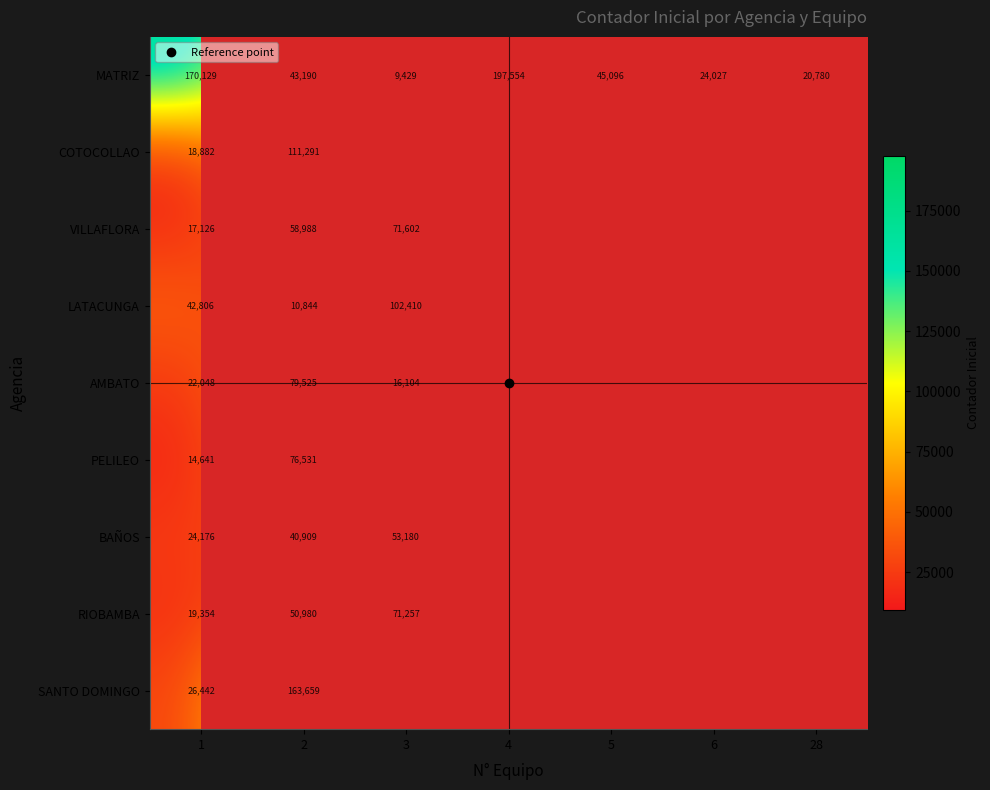

How many categories are shown in the chart?

7